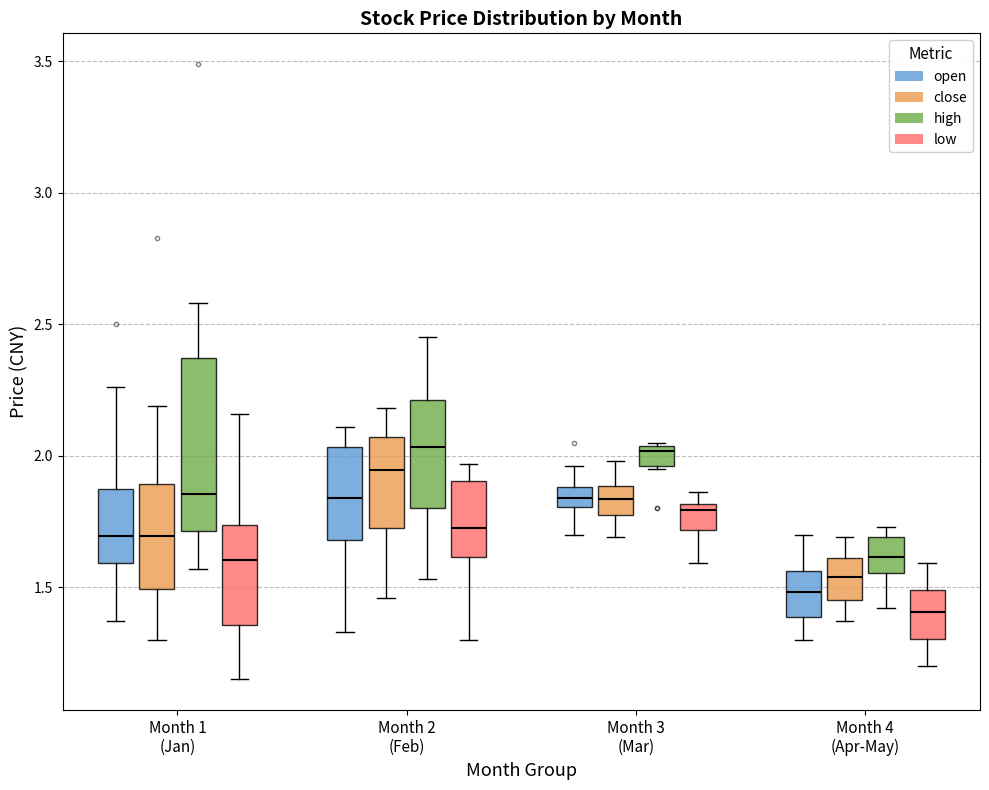

Which box has the lowest median line?

Month 4 (Apr-May) (low)